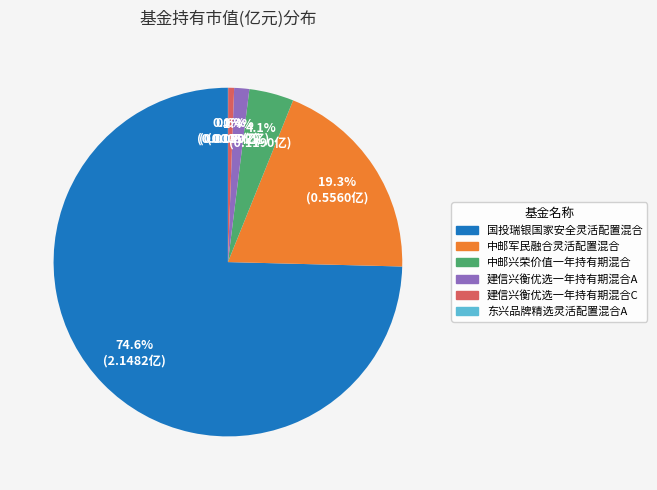

Between 建信兴衡优选一年持有期混合A and 中邮军民融合灵活配置混合, which is larger?

中邮军民融合灵活配置混合